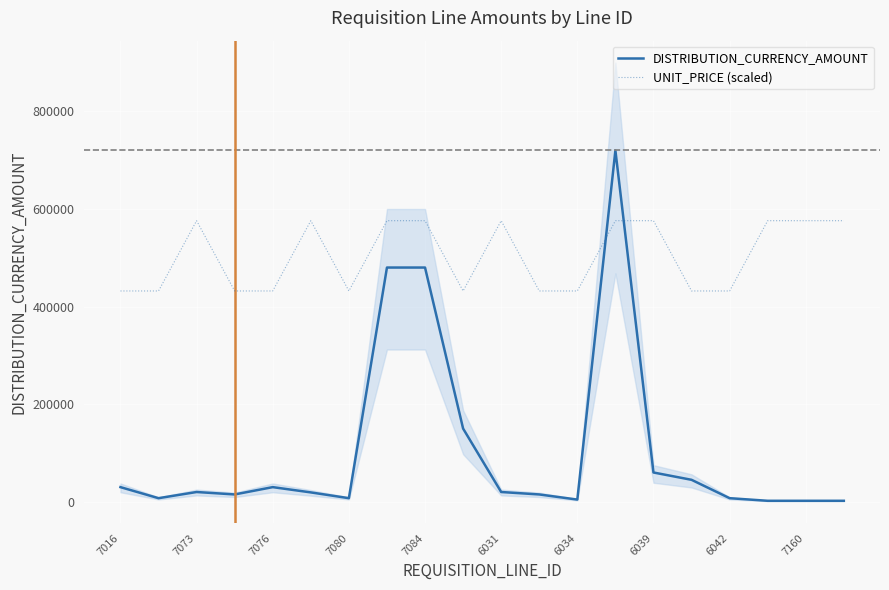

What are all the series names shown in the legend?

DISTRIBUTION_CURRENCY_AMOUNT, UNIT_PRICE (scaled)